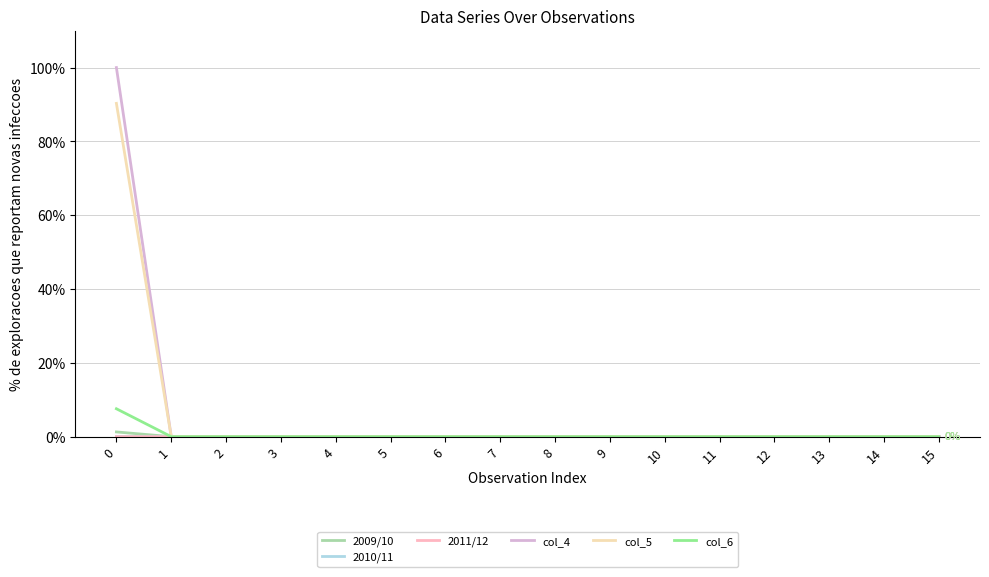

Is this an area chart (filled region under the line)?

No